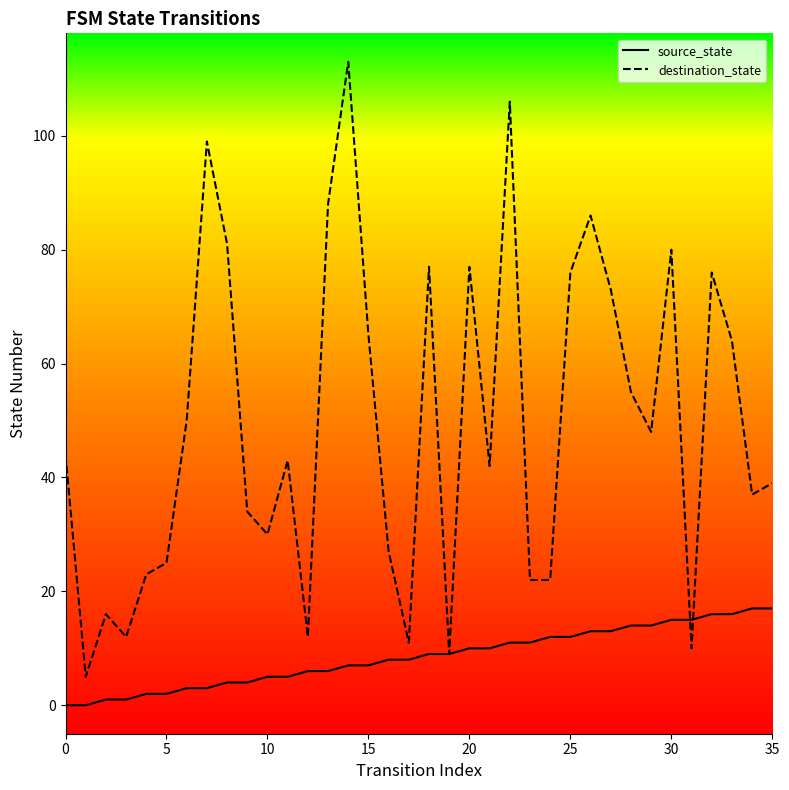

Rank the series at 29 from lowest to highest value.

source_state, destination_state